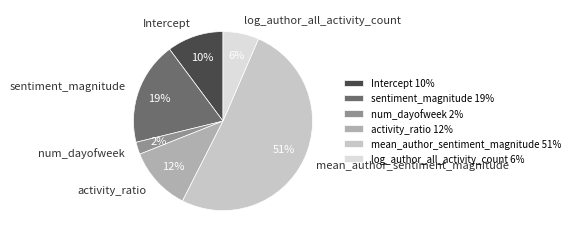

Is num_dayofweek the majority of the pie?

No